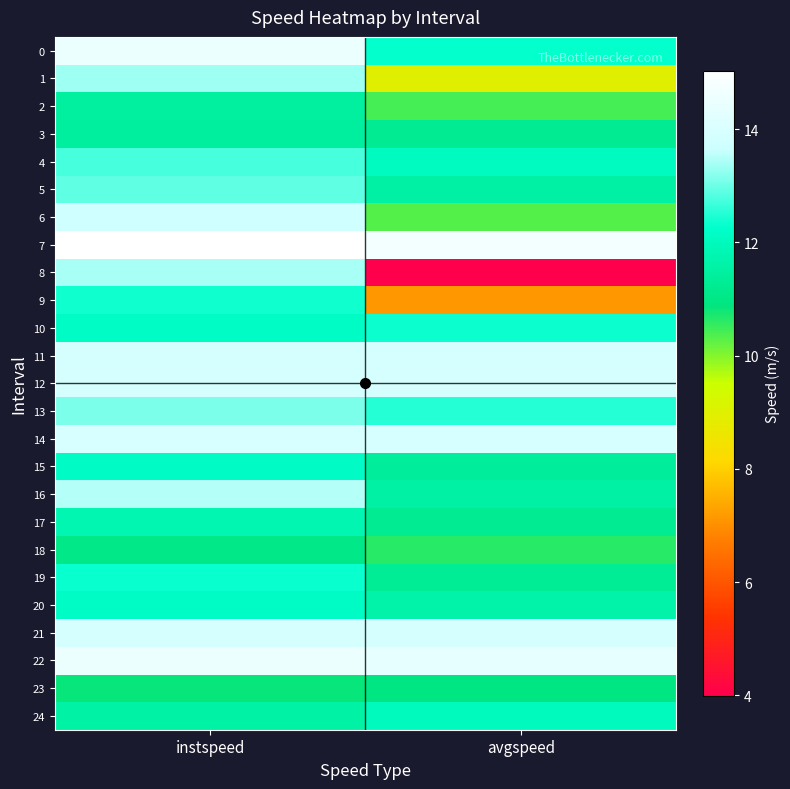

Reading right to left, what are all the values shown in this chart?

0: avgspeed=12.3	instspeed=14.5
1: avgspeed=9.0	instspeed=13.3
2: avgspeed=10.4	instspeed=11.5
3: avgspeed=11.2	instspeed=11.4
4: avgspeed=12.1	instspeed=12.7
5: avgspeed=11.5	instspeed=12.9
6: avgspeed=10.3	instspeed=13.8
7: avgspeed=14.7	instspeed=15.0
8: avgspeed=4.0	instspeed=13.4
9: avgspeed=7.1	instspeed=12.4
10: avgspeed=12.3	instspeed=12.1
11: avgspeed=13.9	instspeed=13.9
12: avgspeed=13.9	instspeed=13.9
13: avgspeed=12.5	instspeed=13.1
14: avgspeed=13.9	instspeed=14.0
15: avgspeed=11.4	instspeed=12.1
16: avgspeed=11.6	instspeed=13.5
17: avgspeed=11.2	instspeed=11.8
18: avgspeed=10.6	instspeed=11.0
19: avgspeed=11.3	instspeed=12.3
20: avgspeed=11.6	instspeed=12.2
21: avgspeed=13.9	instspeed=13.9
22: avgspeed=14.4	instspeed=14.5
23: avgspeed=11.0	instspeed=10.8
24: avgspeed=12.0	instspeed=11.6